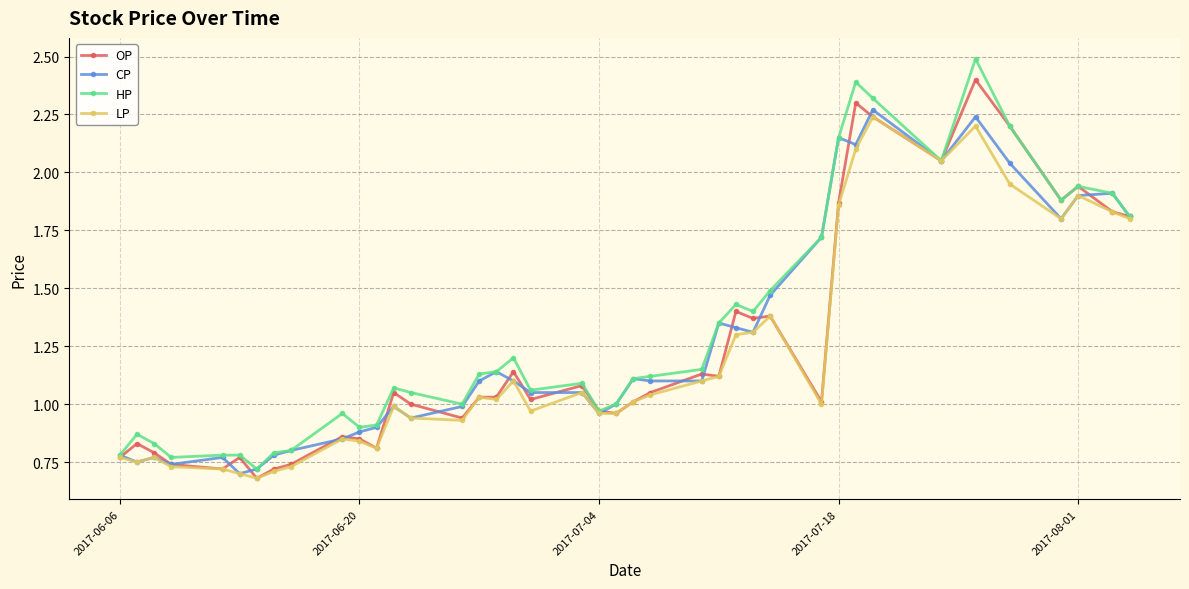

What is the maximum value shown in the chart?

2.5